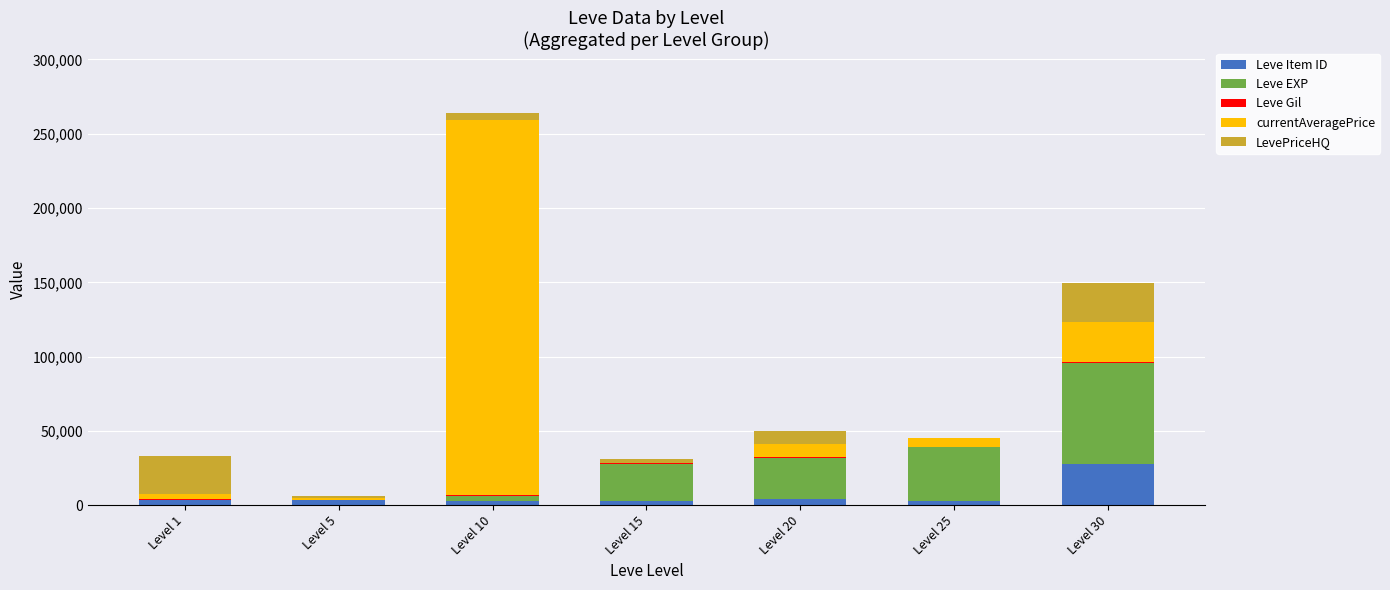

What is the maximum value for Leve Item ID?

27990